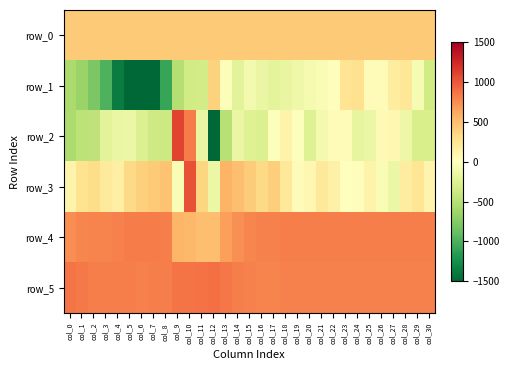

The value of row_3 at col_13 is 844.2. True or false?

False